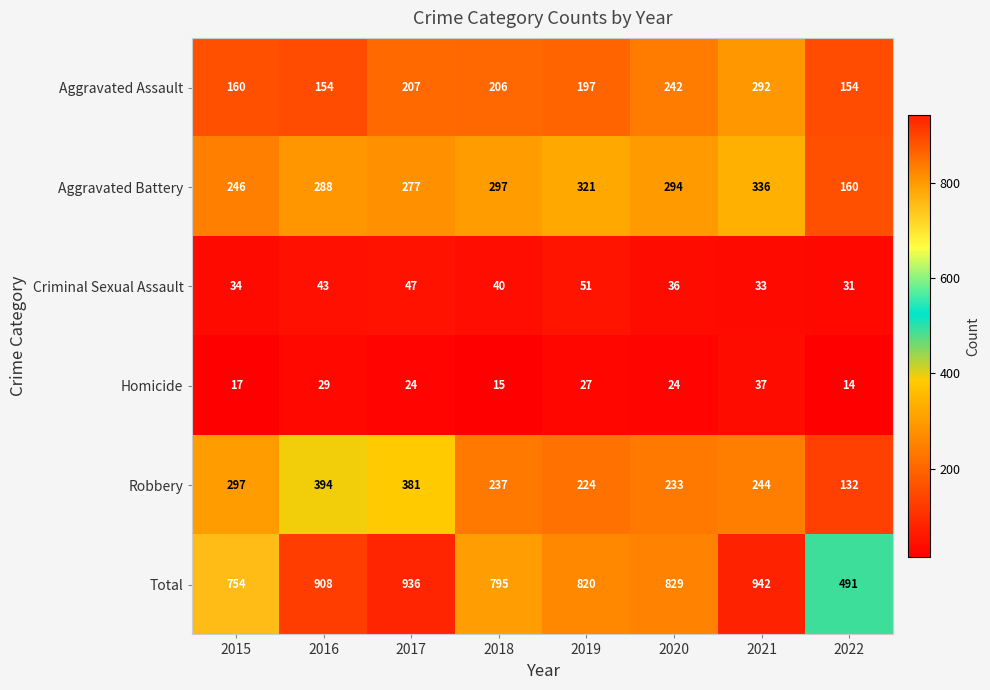

What is the average value of the Robbery series?

268